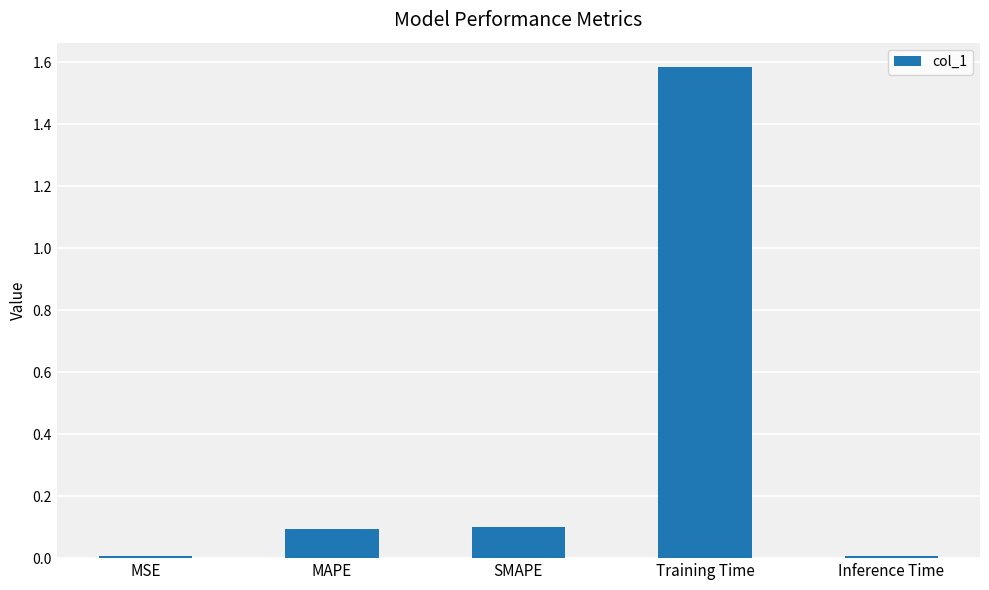

What is the sum of all values?

1.8